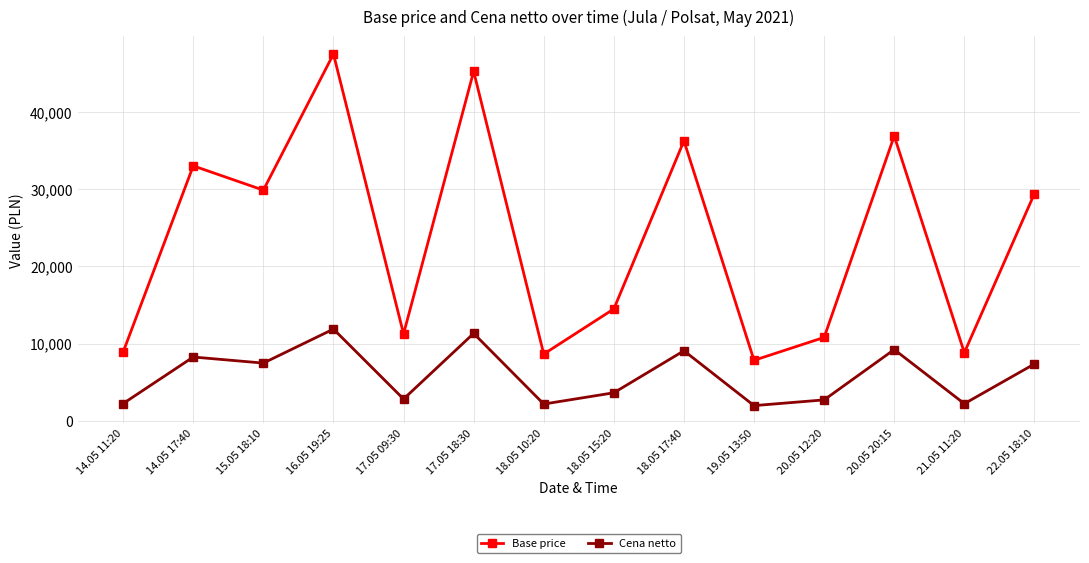

What is the sum of all Cena netto values?

82276.1